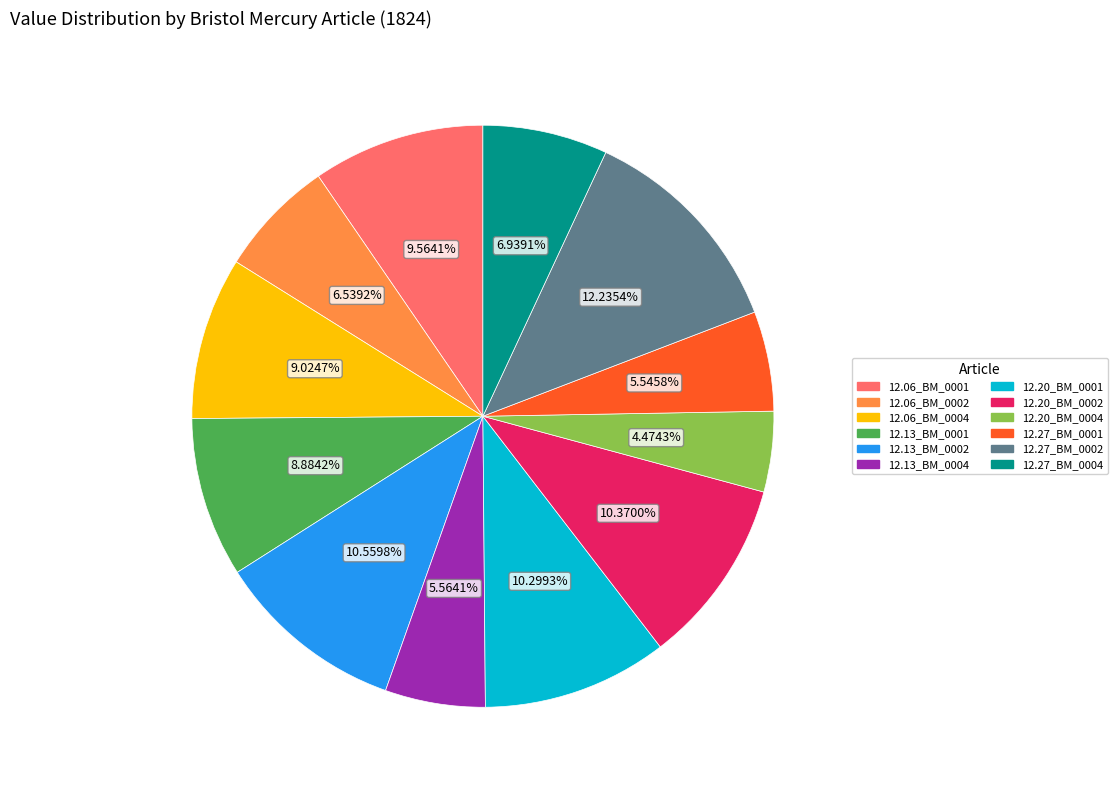

Is there any slice that represents more than half of the pie?

No